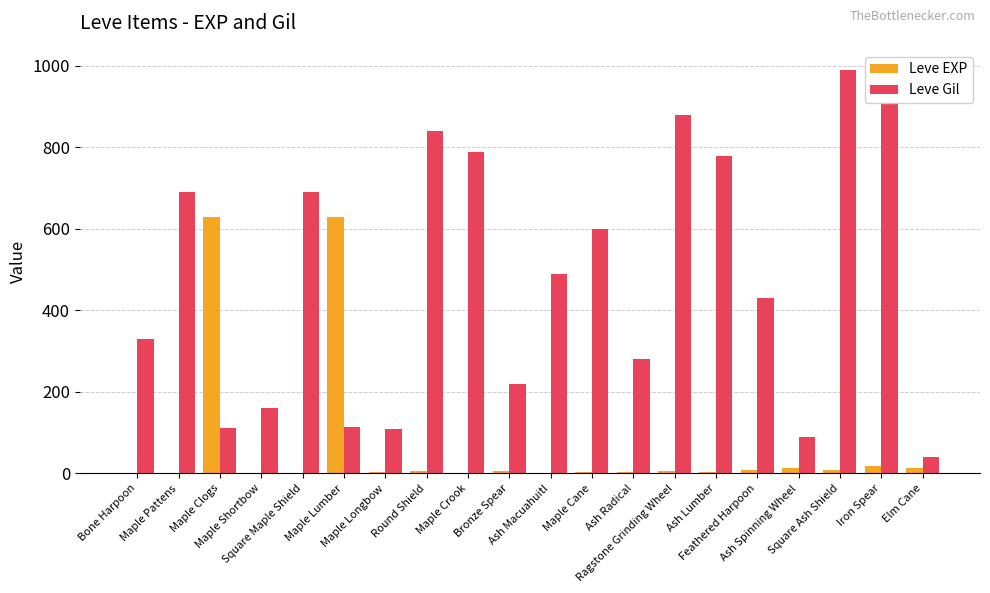

What is the highest value of the Leve Gil series?

990